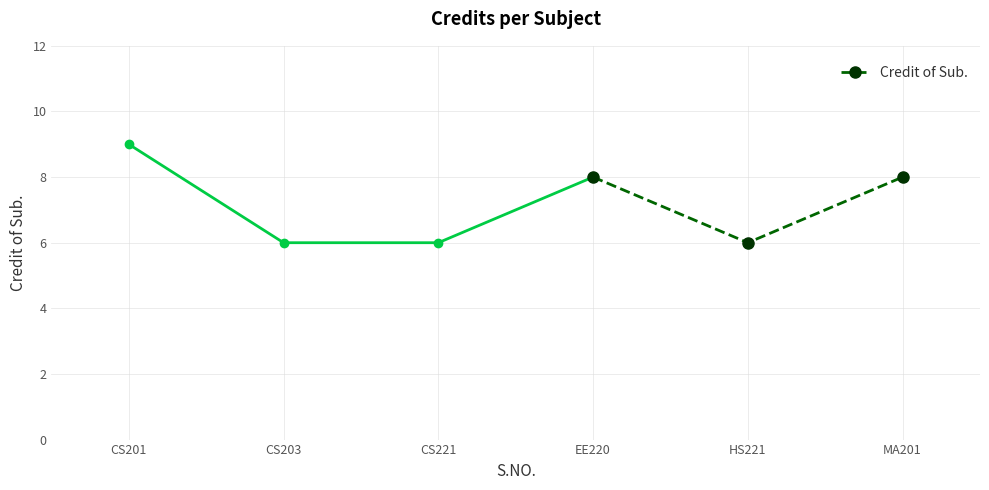

The value of Credit of Sub. at HS221 is 6. True or false?

True